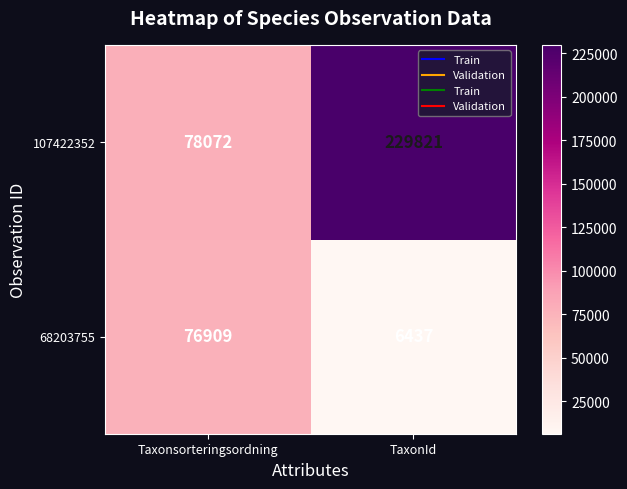

Rank the categories by 107422352 value from highest to lowest.

TaxonId, Taxonsorteringsordning